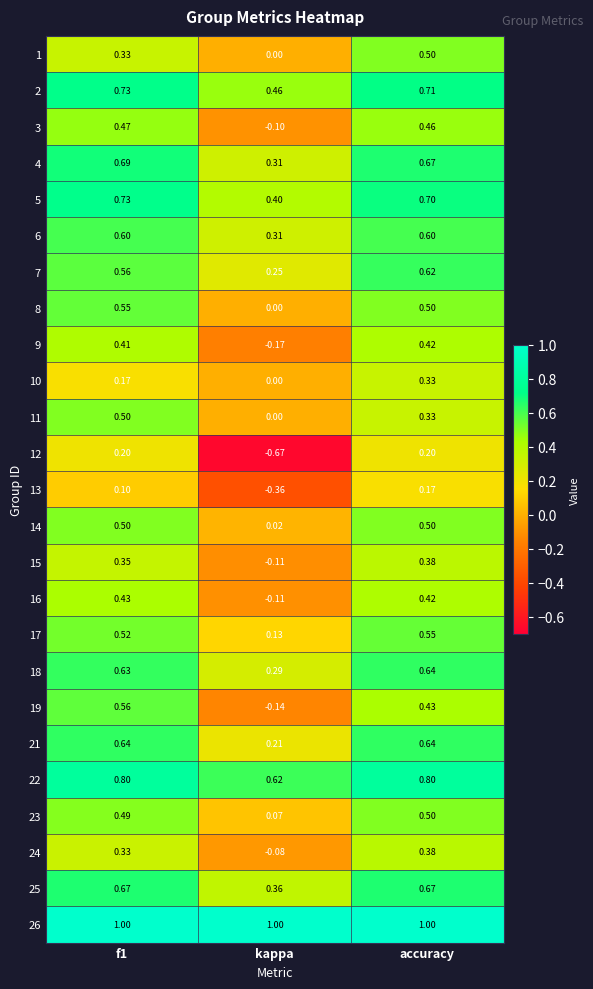

Which series has the widest spread of values?

12